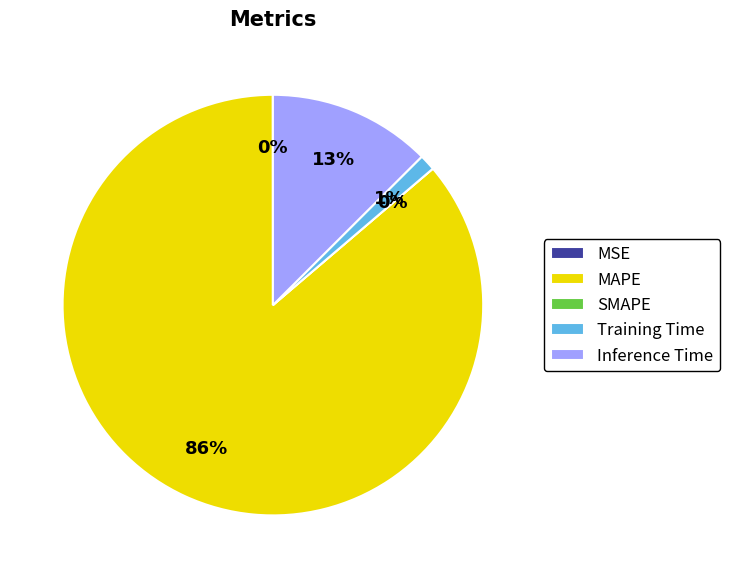

Between SMAPE and Inference Time, which is larger?

Inference Time